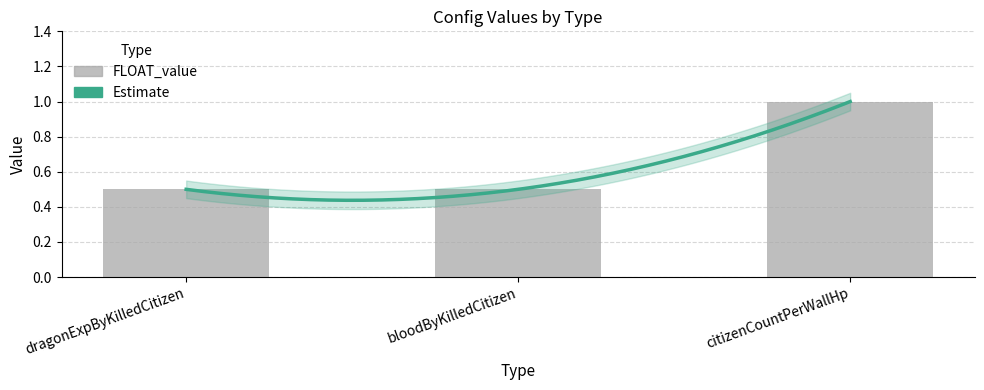

What is the sum of the values at citizenCountPerWallHp and dragonExpByKilledCitizen?

1.5